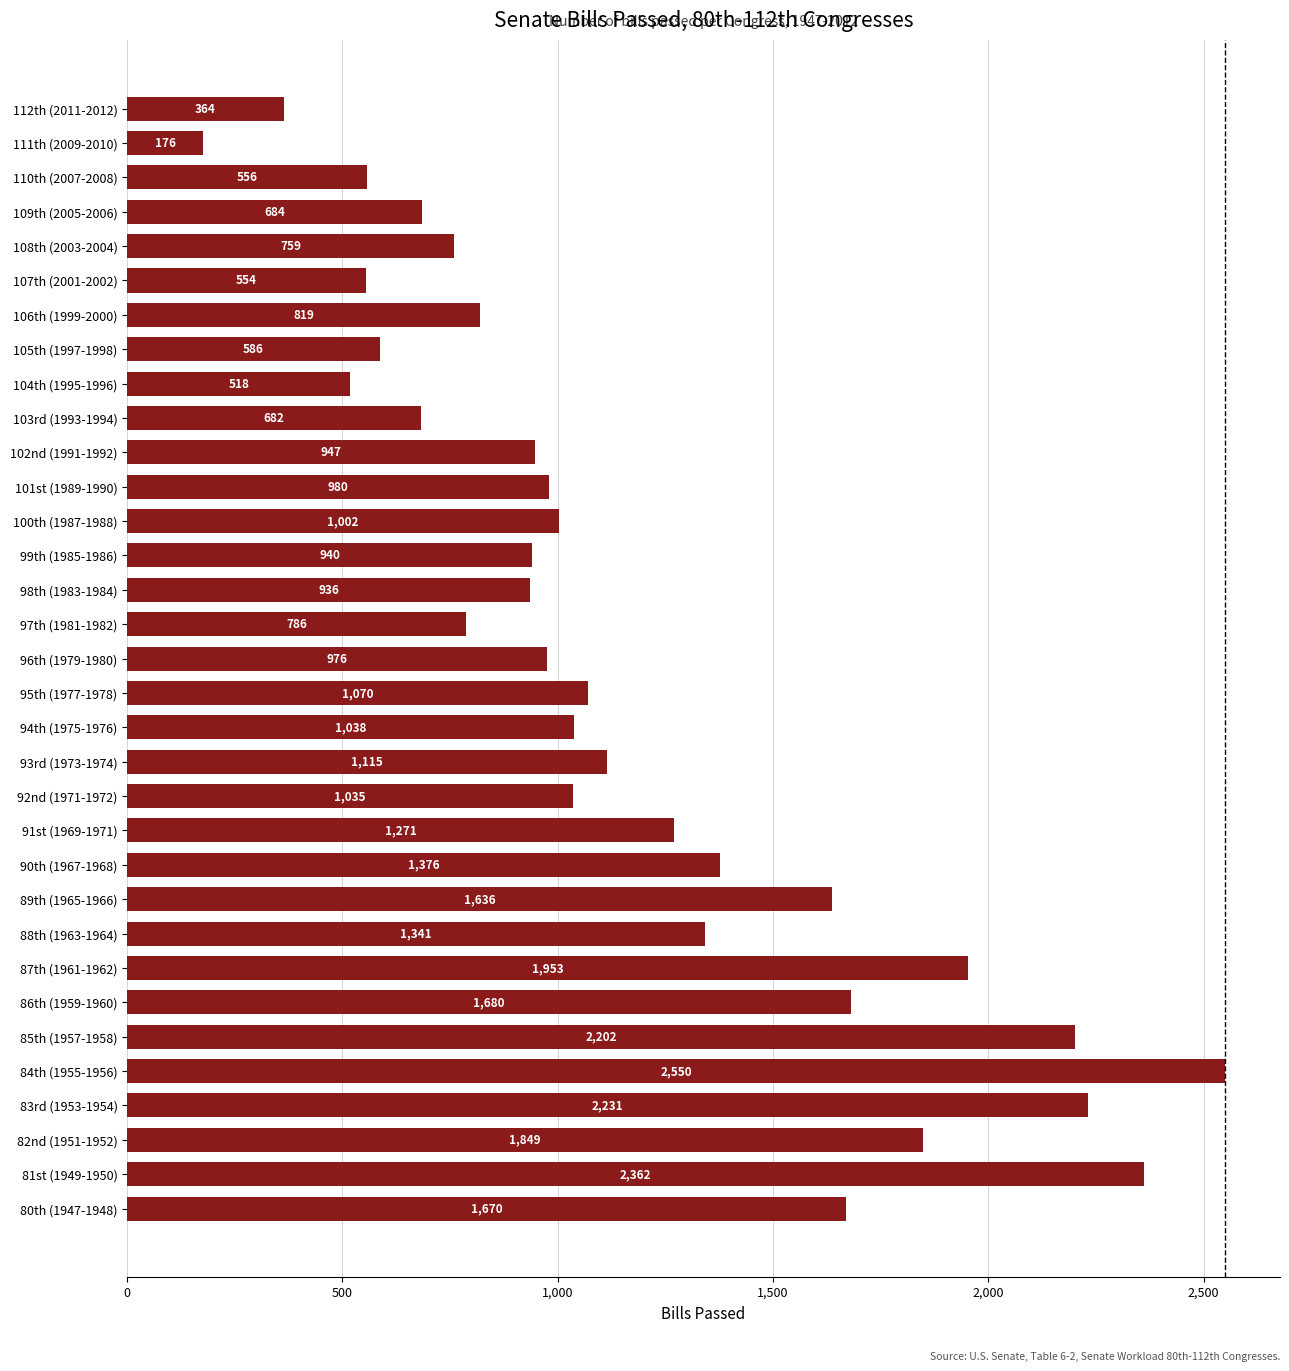

What is the sum of the values at 90th (1967-1968) and 83rd (1953-1954)?

3607